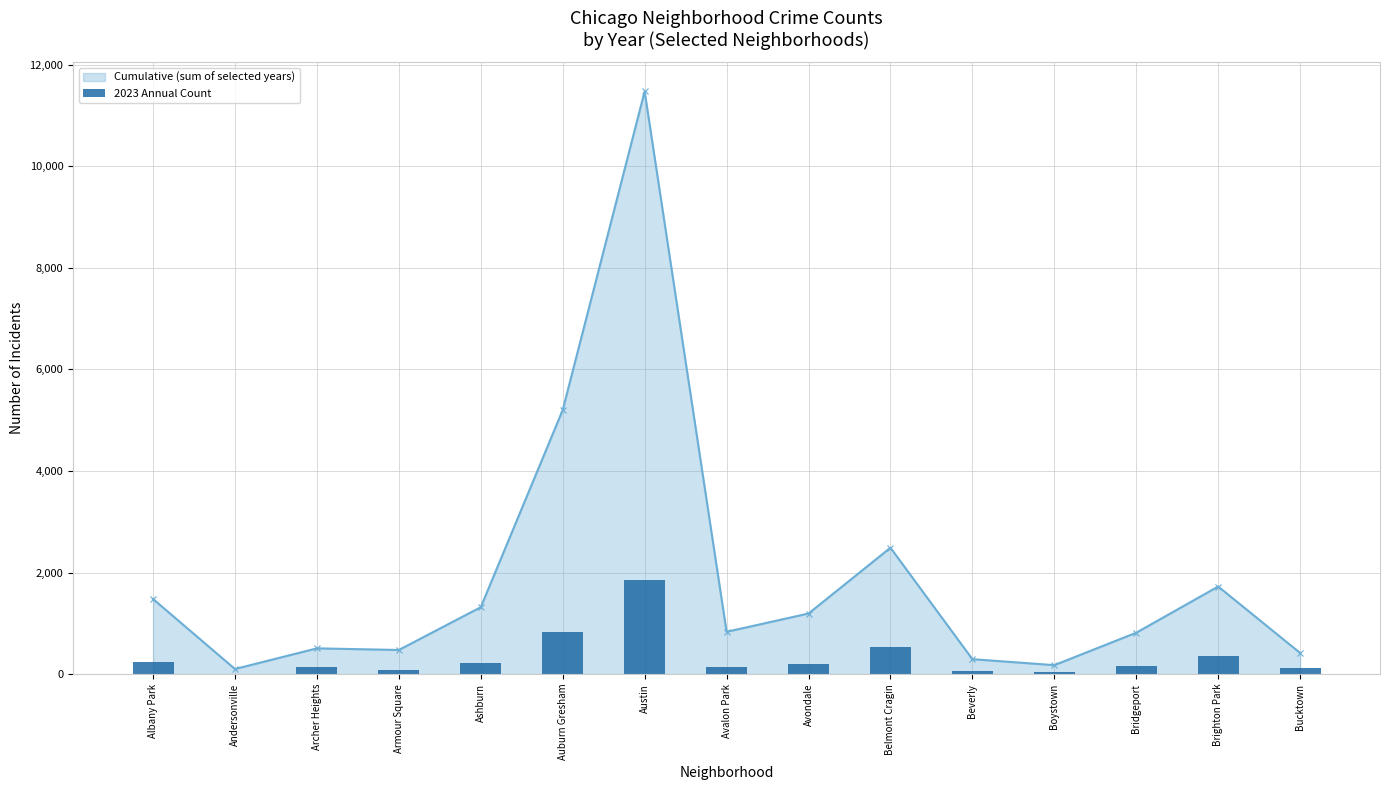

What are all the series names shown in the legend?

Cumulative (sum of selected years), 2023 Annual Count